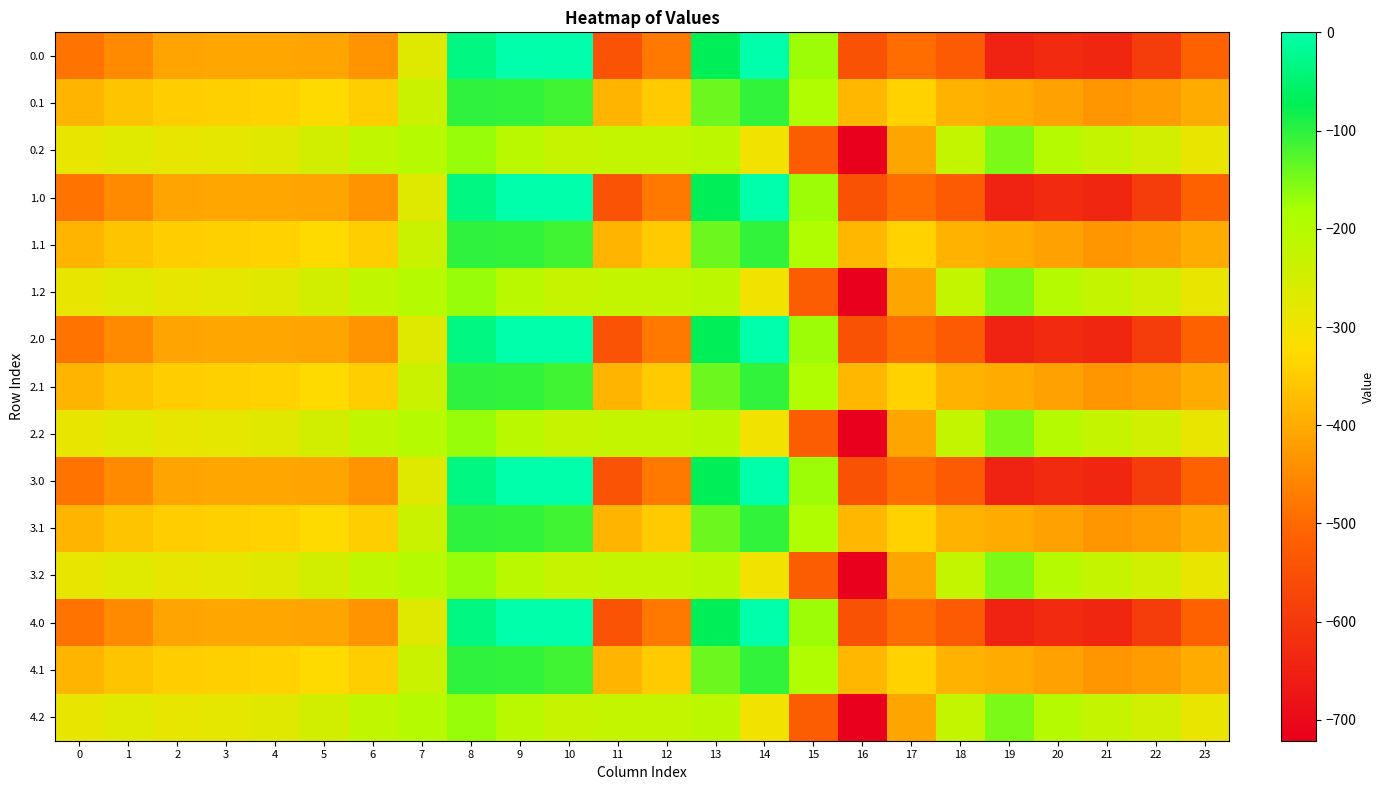

Reading right to left, extract all data points from this chart.

0.0: 23=-511.3	22=-592.3	21=-638.4	20=-629.9	19=-644.5	18=-529.6	17=-493.8	16=-545.4	15=-172.8	14=-0.3	13=-70.2	12=-477.2	11=-544.3	10=0.0	9=0.0	8=-35.0	7=-270.7	6=-435.0	5=-410.8	4=-404.9	3=-404.4	2=-410.3	1=-449.5	0=-482.0
0.1: 23=-399.4	22=-419.9	21=-432.4	20=-414.5	19=-399.7	18=-388.5	17=-340.1	16=-380.5	15=-190.4	14=-105.5	13=-141.2	12=-350.8	11=-384.7	10=-114.0	9=-104.8	8=-102.3	7=-234.9	6=-345.2	5=-329.5	4=-339.6	3=-342.7	2=-347.9	1=-361.1	0=-384.6
0.2: 23=-287.5	22=-247.4	21=-226.4	20=-199.2	19=-151.1	18=-223.1	17=-409.5	16=-721.2	15=-522.2	14=-301.9	13=-212.2	12=-224.3	11=-225.2	10=-228.0	9=-209.6	8=-169.5	7=-199.0	6=-216.4	5=-248.1	4=-274.4	3=-281.0	2=-285.5	1=-272.7	0=-287.1
1.0: 23=-511.3	22=-592.3	21=-638.4	20=-629.9	19=-644.5	18=-529.6	17=-493.8	16=-545.4	15=-172.8	14=-0.3	13=-70.2	12=-477.2	11=-544.3	10=0.0	9=0.0	8=-35.0	7=-270.7	6=-435.0	5=-410.8	4=-404.9	3=-404.4	2=-410.3	1=-449.5	0=-482.0
1.1: 23=-399.4	22=-419.9	21=-432.4	20=-414.5	19=-399.7	18=-388.5	17=-340.1	16=-380.5	15=-190.4	14=-105.5	13=-141.2	12=-350.8	11=-384.7	10=-114.0	9=-104.8	8=-102.3	7=-234.9	6=-345.2	5=-329.5	4=-339.6	3=-342.7	2=-347.9	1=-361.1	0=-384.6
1.2: 23=-287.5	22=-247.4	21=-226.4	20=-199.2	19=-151.1	18=-223.1	17=-409.5	16=-721.2	15=-522.2	14=-301.9	13=-212.2	12=-224.3	11=-225.2	10=-228.0	9=-209.6	8=-169.5	7=-199.0	6=-216.4	5=-248.1	4=-274.4	3=-281.0	2=-285.5	1=-272.7	0=-287.1
2.0: 23=-511.3	22=-592.3	21=-638.4	20=-629.9	19=-644.5	18=-529.6	17=-493.8	16=-545.4	15=-172.8	14=-0.3	13=-70.2	12=-477.2	11=-544.3	10=0.0	9=0.0	8=-35.0	7=-270.7	6=-435.0	5=-410.8	4=-404.9	3=-404.4	2=-410.3	1=-449.5	0=-482.0
2.1: 23=-399.4	22=-419.9	21=-432.4	20=-414.5	19=-399.7	18=-388.5	17=-340.1	16=-380.5	15=-190.4	14=-105.5	13=-141.2	12=-350.8	11=-384.7	10=-114.0	9=-104.8	8=-102.3	7=-234.9	6=-345.2	5=-329.5	4=-339.6	3=-342.7	2=-347.9	1=-361.1	0=-384.6
2.2: 23=-287.5	22=-247.4	21=-226.4	20=-199.2	19=-151.1	18=-223.1	17=-409.5	16=-721.2	15=-522.2	14=-301.9	13=-212.2	12=-224.3	11=-225.2	10=-228.0	9=-209.6	8=-169.5	7=-199.0	6=-216.4	5=-248.1	4=-274.4	3=-281.0	2=-285.5	1=-272.7	0=-287.1
3.0: 23=-511.3	22=-592.3	21=-638.4	20=-629.9	19=-644.5	18=-529.6	17=-493.8	16=-545.4	15=-172.8	14=-0.3	13=-70.2	12=-477.2	11=-544.3	10=0.0	9=0.0	8=-35.0	7=-270.7	6=-435.0	5=-410.8	4=-404.9	3=-404.4	2=-410.3	1=-449.5	0=-482.0
3.1: 23=-399.4	22=-419.9	21=-432.4	20=-414.5	19=-399.7	18=-388.5	17=-340.1	16=-380.5	15=-190.4	14=-105.5	13=-141.2	12=-350.8	11=-384.7	10=-114.0	9=-104.8	8=-102.3	7=-234.9	6=-345.2	5=-329.5	4=-339.6	3=-342.7	2=-347.9	1=-361.1	0=-384.6
3.2: 23=-287.5	22=-247.4	21=-226.4	20=-199.2	19=-151.1	18=-223.1	17=-409.5	16=-721.2	15=-522.2	14=-301.9	13=-212.2	12=-224.3	11=-225.2	10=-228.0	9=-209.6	8=-169.5	7=-199.0	6=-216.4	5=-248.1	4=-274.4	3=-281.0	2=-285.5	1=-272.7	0=-287.1
4.0: 23=-511.3	22=-592.3	21=-638.4	20=-629.9	19=-644.5	18=-529.6	17=-493.8	16=-545.4	15=-172.8	14=-0.3	13=-70.2	12=-477.2	11=-544.3	10=0.0	9=0.0	8=-35.0	7=-270.7	6=-435.0	5=-410.8	4=-404.9	3=-404.4	2=-410.3	1=-449.5	0=-482.0
4.1: 23=-399.4	22=-419.9	21=-432.4	20=-414.5	19=-399.7	18=-388.5	17=-340.1	16=-380.5	15=-190.4	14=-105.5	13=-141.2	12=-350.8	11=-384.7	10=-114.0	9=-104.8	8=-102.3	7=-234.9	6=-345.2	5=-329.5	4=-339.6	3=-342.7	2=-347.9	1=-361.1	0=-384.6
4.2: 23=-287.5	22=-247.4	21=-226.4	20=-199.2	19=-151.1	18=-223.1	17=-409.5	16=-721.2	15=-522.2	14=-301.9	13=-212.2	12=-224.3	11=-225.2	10=-228.0	9=-209.6	8=-169.5	7=-199.0	6=-216.4	5=-248.1	4=-274.4	3=-281.0	2=-285.5	1=-272.7	0=-287.1